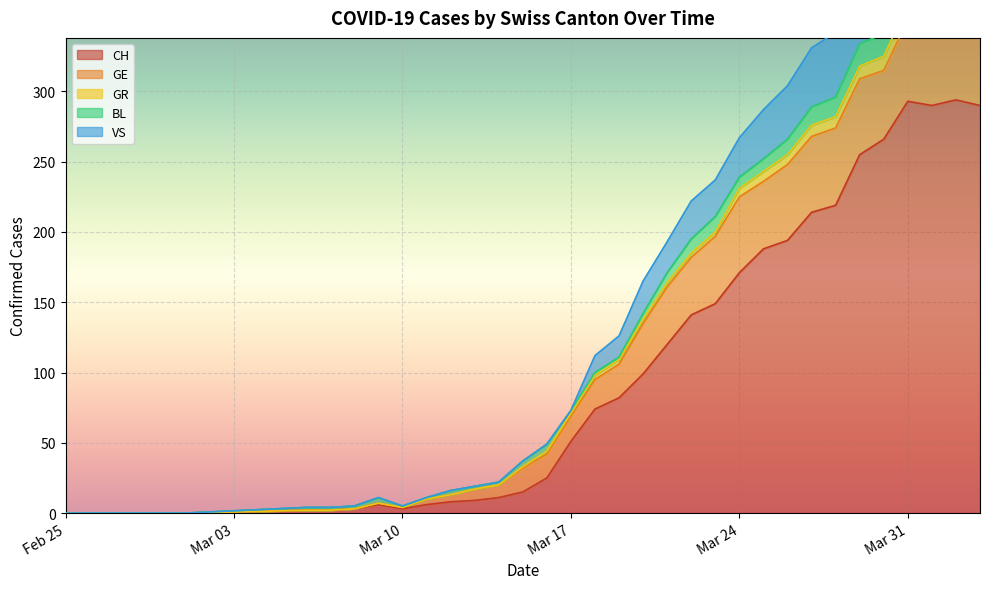

How many values in GR are above zero?

29